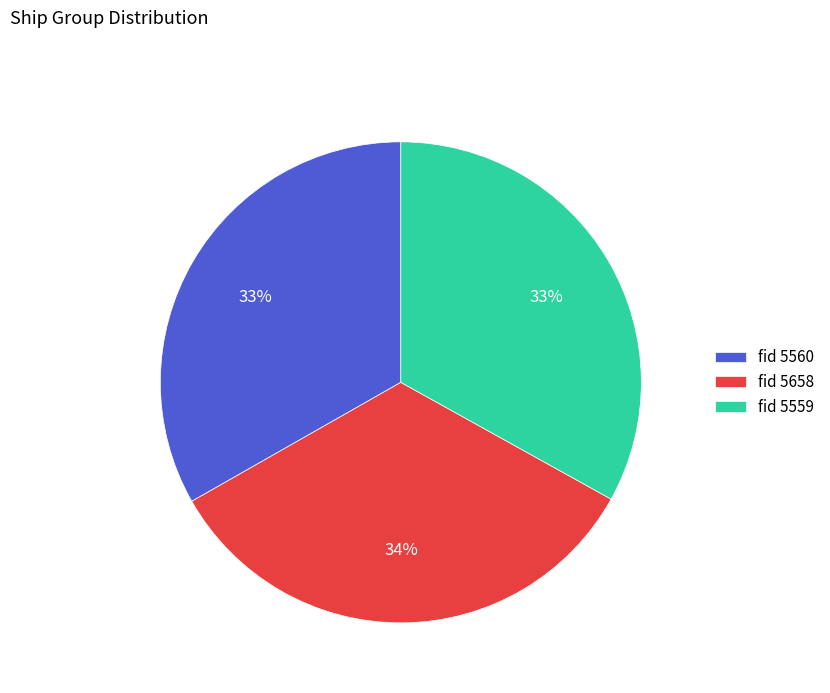

Does any single category account for the majority?

No